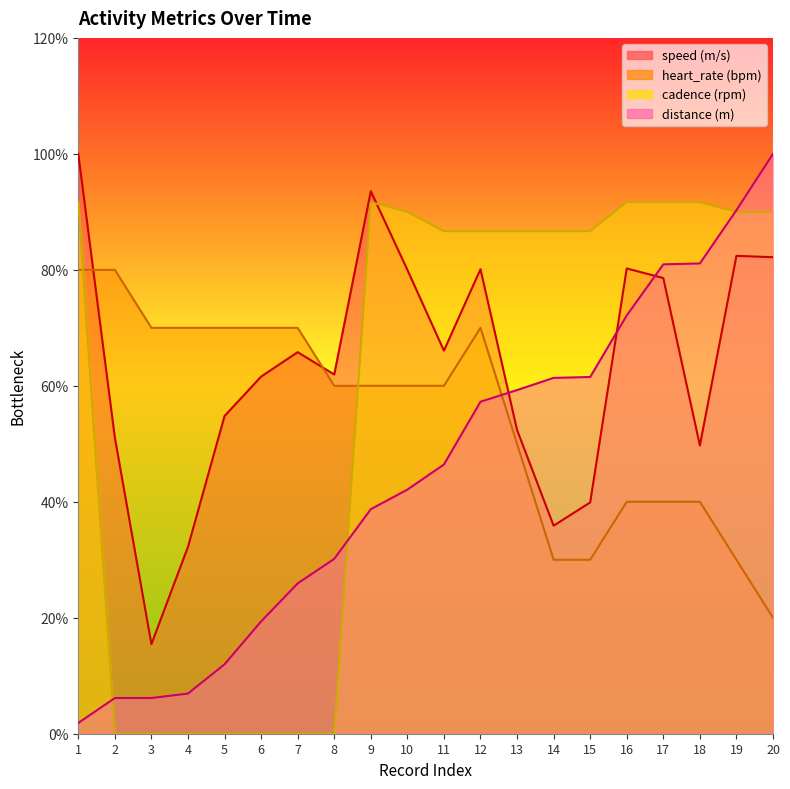

What is the difference between the maximum and second lowest values in the heart_rate series?

50.0